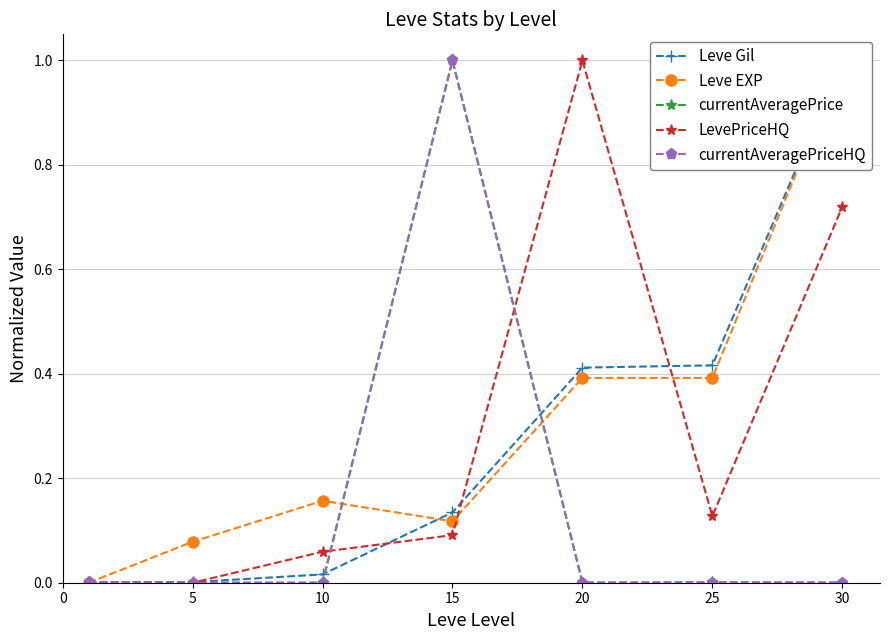

What is the sum of all Leve EXP values?

2.1